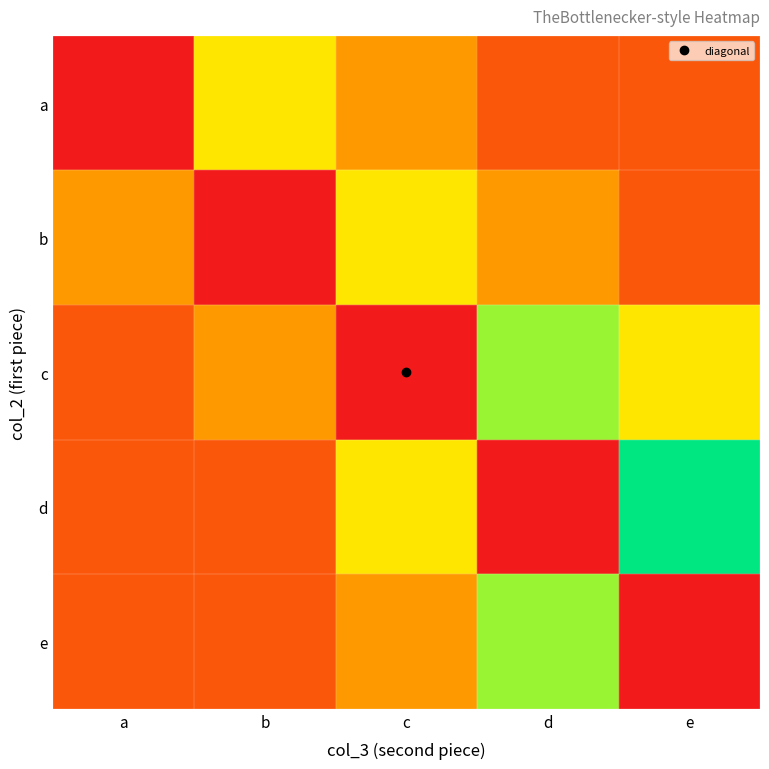

What is the sum of all values?

43